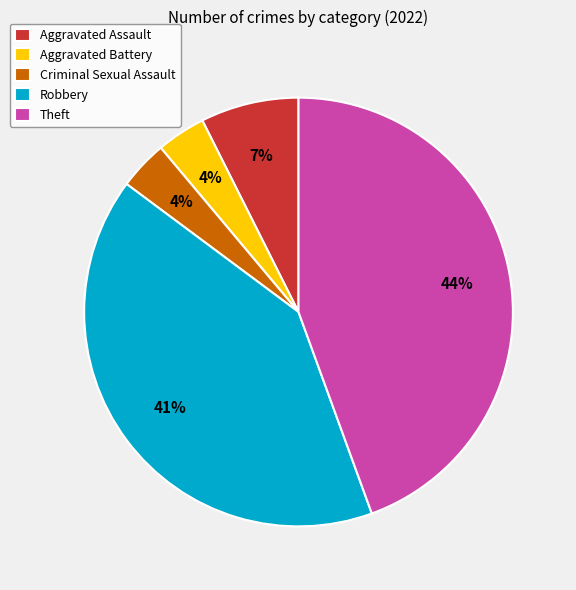

To the nearest percent, what portion does Criminal Sexual Assault represent?

4%